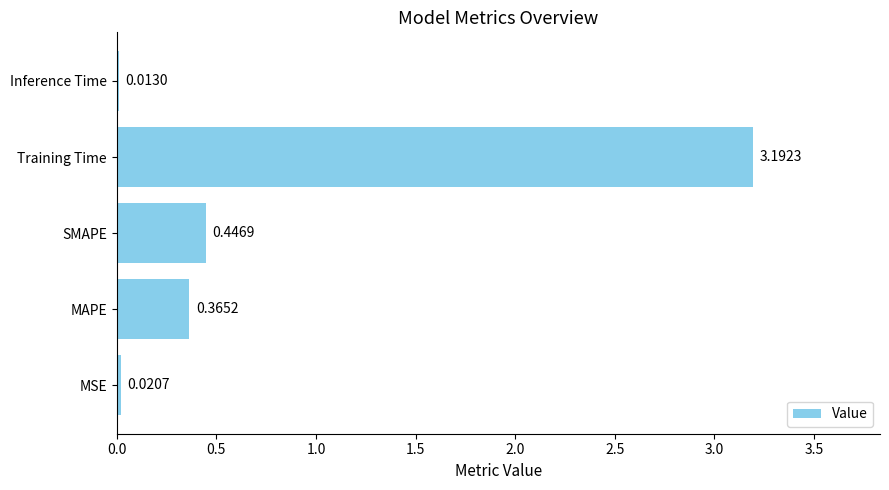

What is the difference between the maximum and minimum values?

3.2